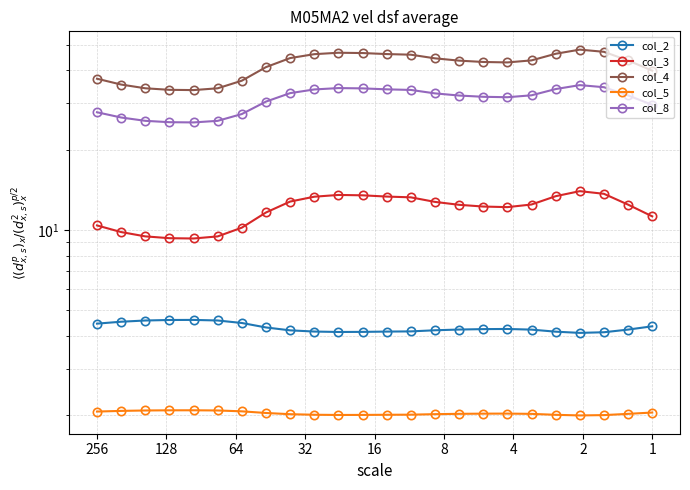

How many values in the col_3 series exceed 12?

15